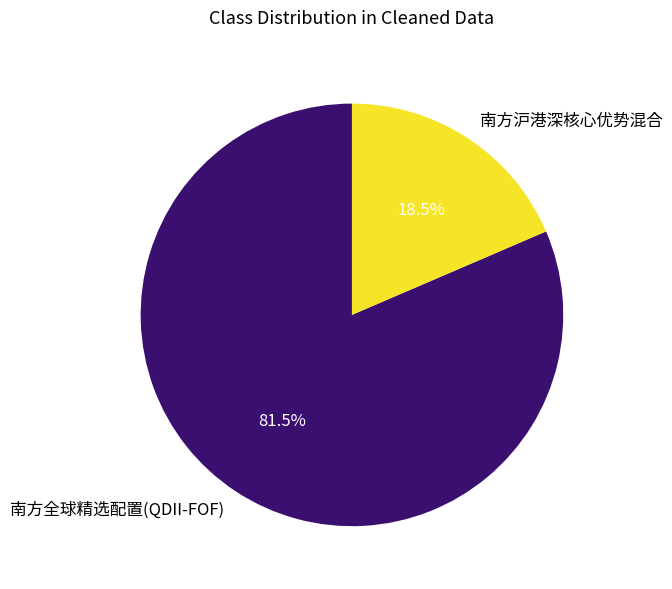

What portion of the pie excludes 南方沪港深核心优势混合?

81.5%